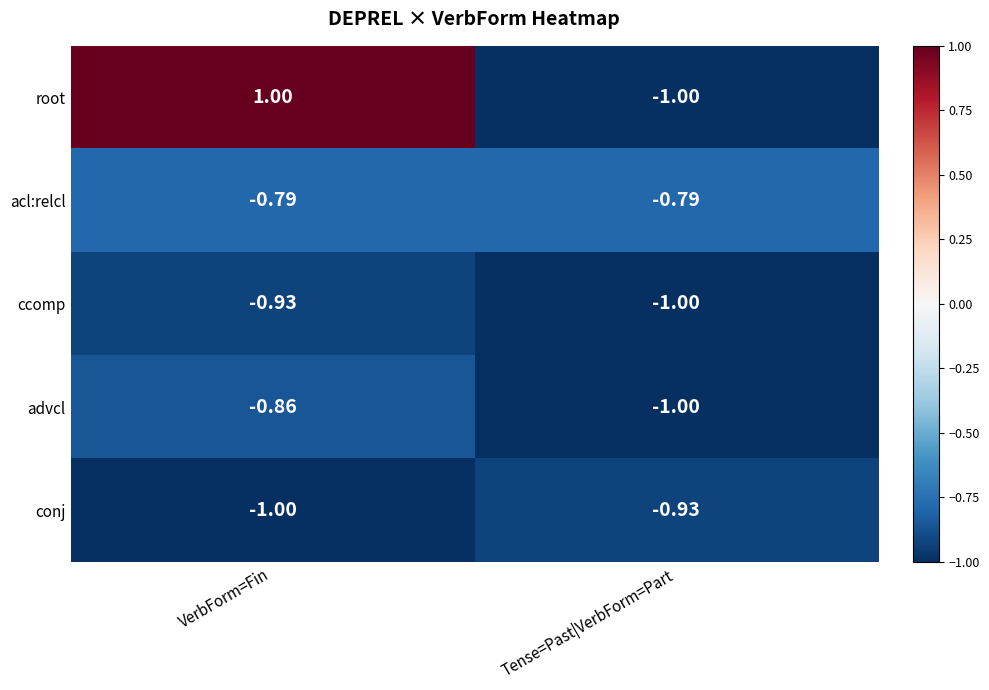

List the labels in order of root value, smallest first.

Tense=Past|VerbForm=Part, VerbForm=Fin